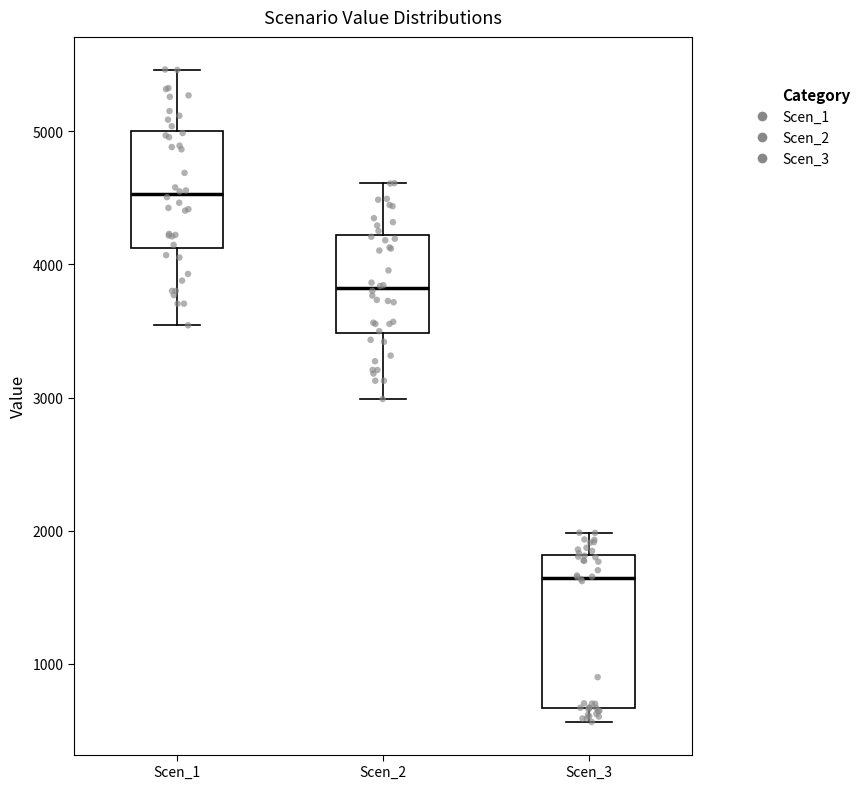

Reading left to right, read every box against the y-axis: the position of its median line, the range the box covers, and the ends of its whiskers. The values are not printed on the chart, so give them approximately, as read against the axis.

Scen_1: median 4500, box 4100 to 5000, whiskers 3500 to 5500
Scen_2: median 3800, box 3500 to 4200, whiskers 3000 to 4600
Scen_3: median 1600, box 700 to 1800, whiskers 600 to 2000